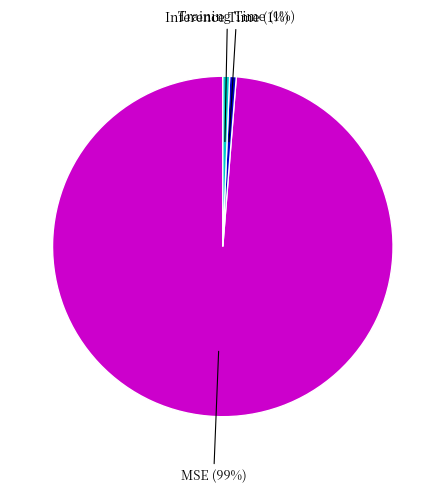

Does Training Time account for over 50% of the chart?

No